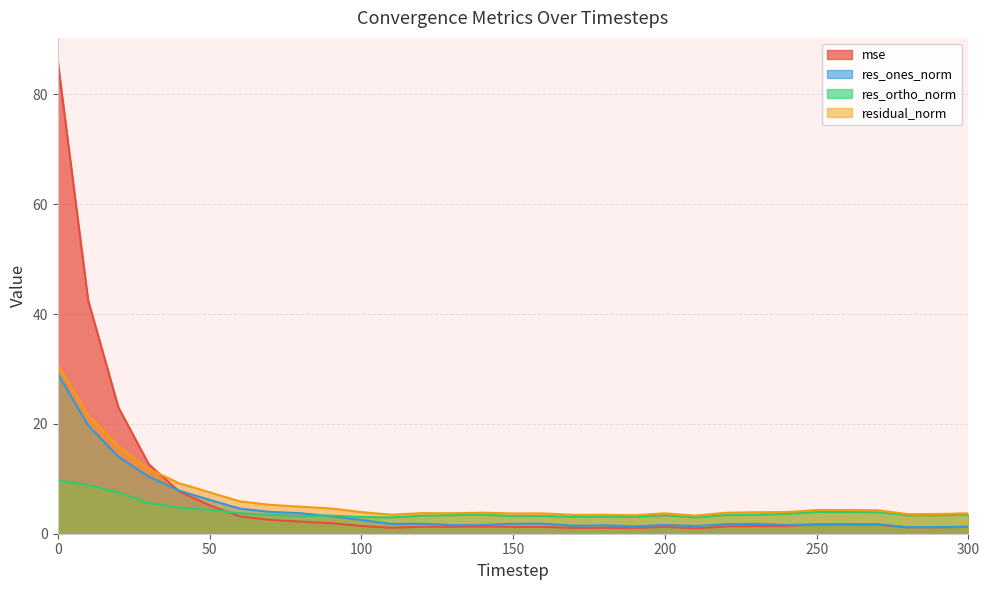

Which series changed the most between 50 and 280?

res_ones_norm